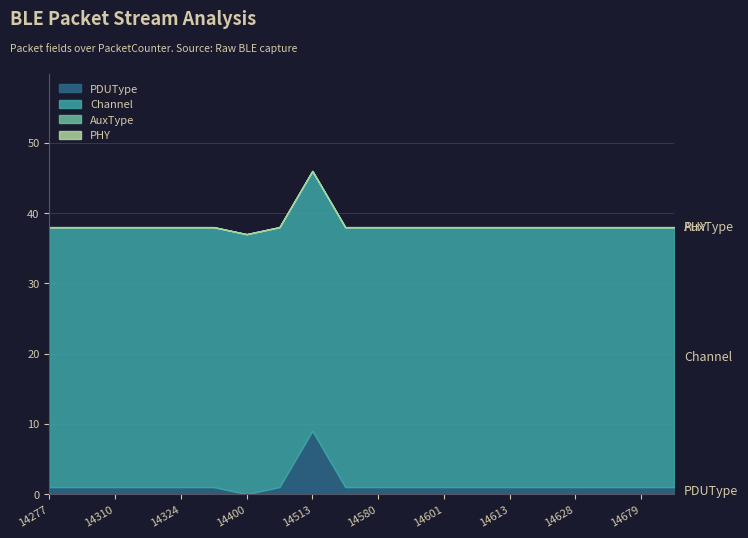

Does the chart have visible grid lines?

Yes